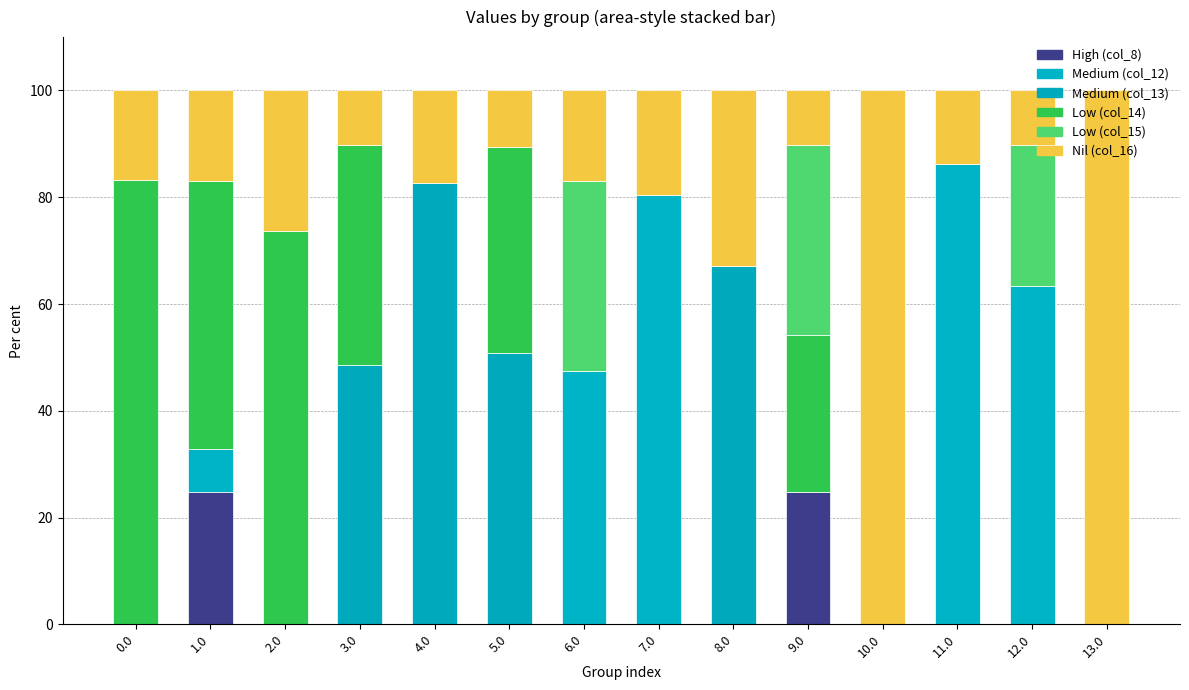

Are the bars grouped side by side (vs. stacked)?

No